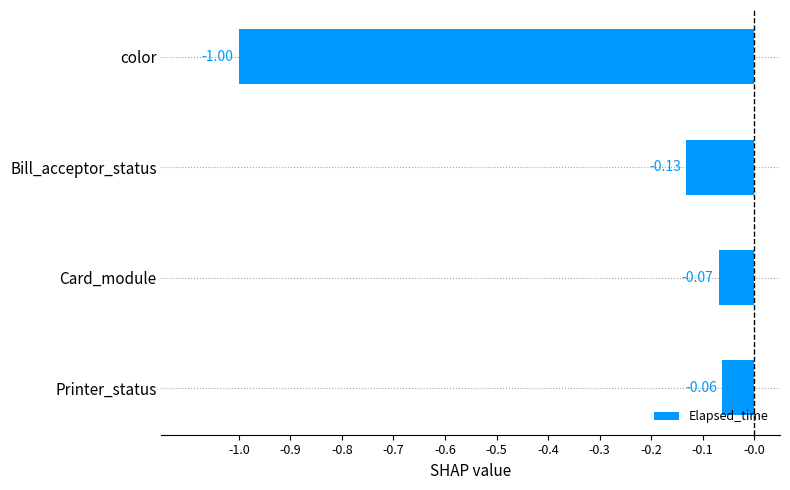

What is the minimum value shown in the chart?

-1.0